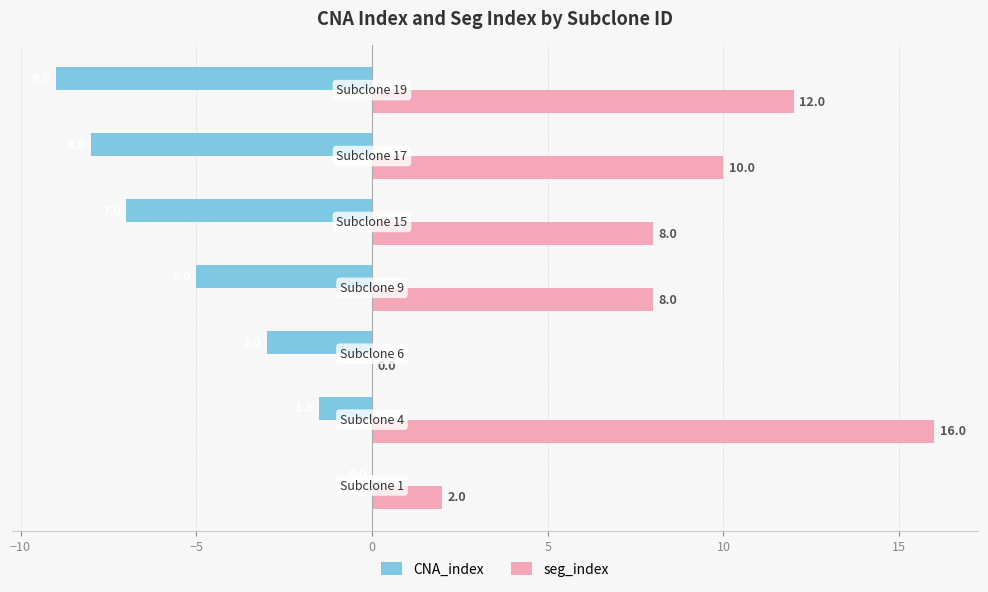

What is the sum of all CNA_index values?

-33.5